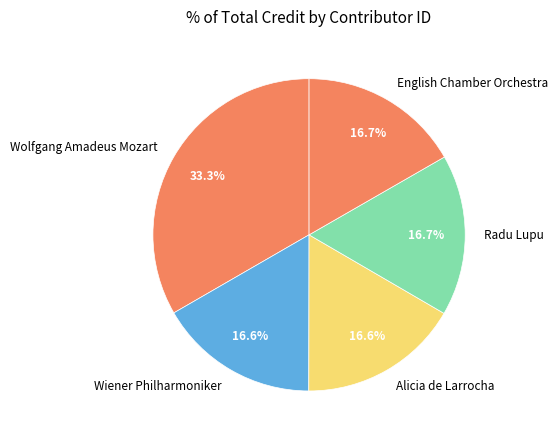

What portion of the pie excludes English Chamber Orchestra?

83.3%